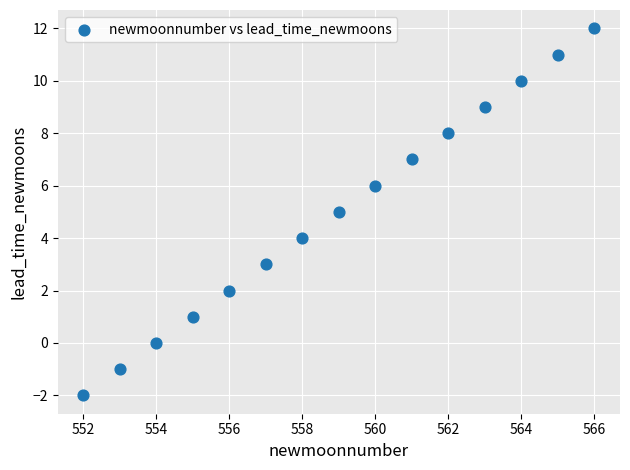

What is the range of Y values (max minus min)?

14